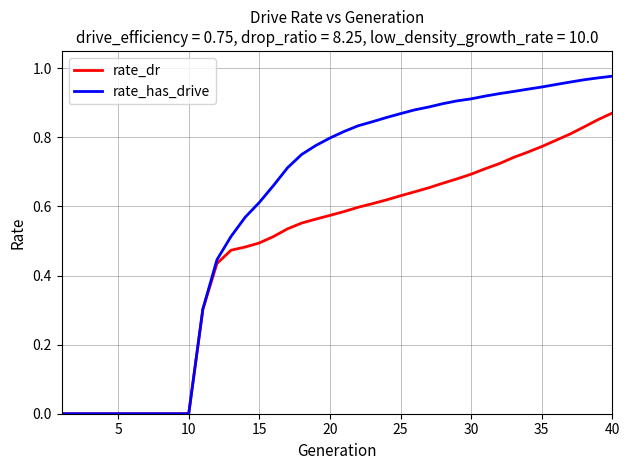

What are all the series names shown in the legend?

rate_dr, rate_has_drive